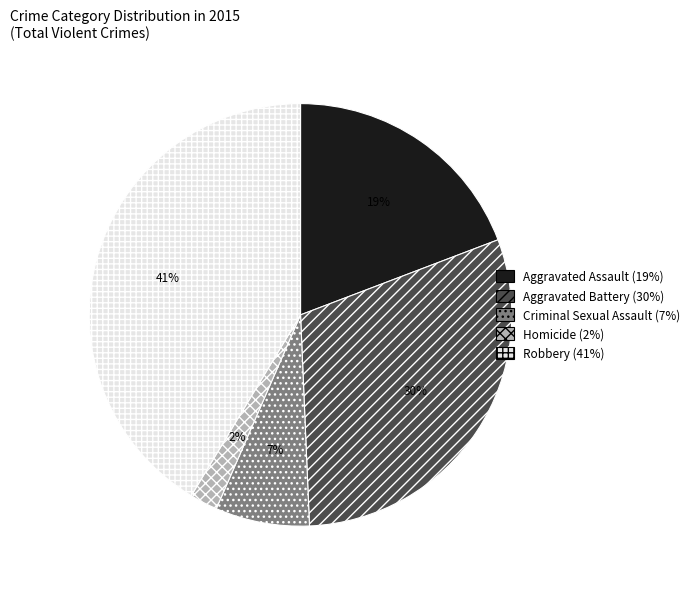

Between Aggravated Assault and Aggravated Battery, which is larger?

Aggravated Battery